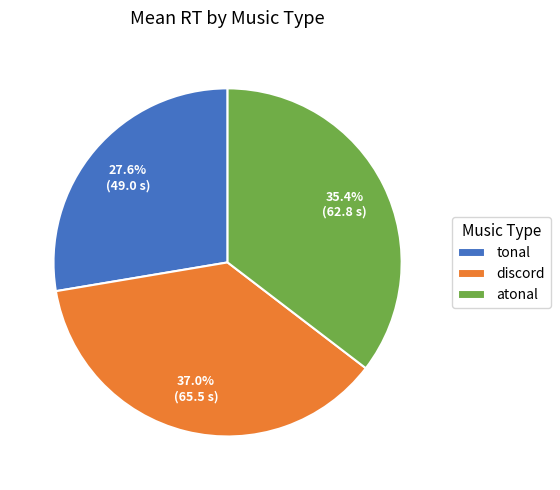

Rank the categories by value from highest to lowest.

discord, atonal, tonal